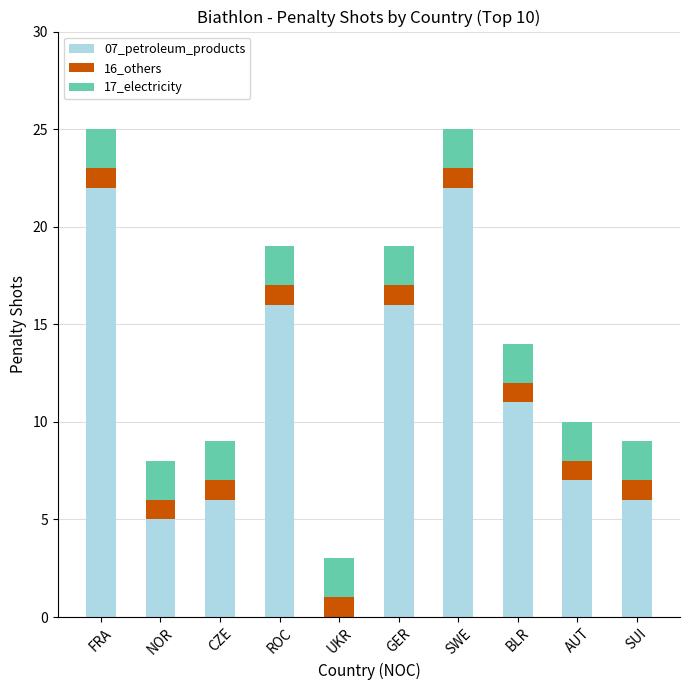

What is the total value across all series at SWE?

25